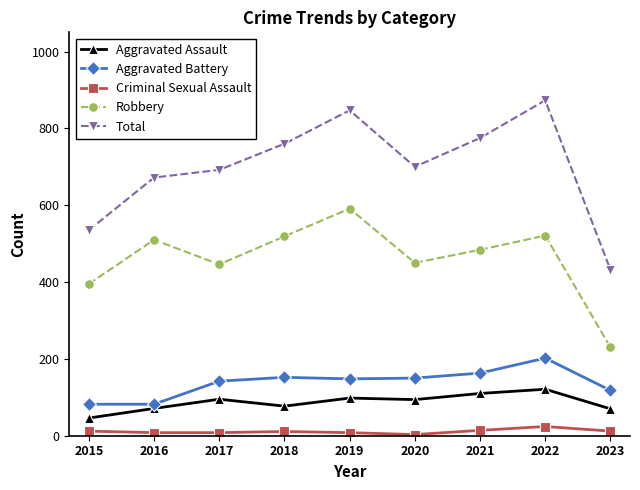

Which series has the largest total across all categories?

Total